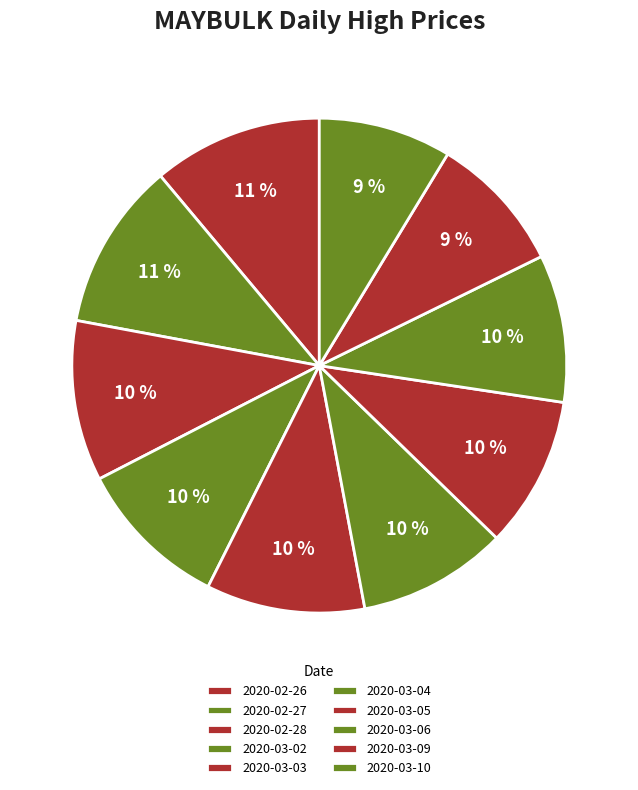

Does 2020-02-27 account for over 50% of the chart?

No